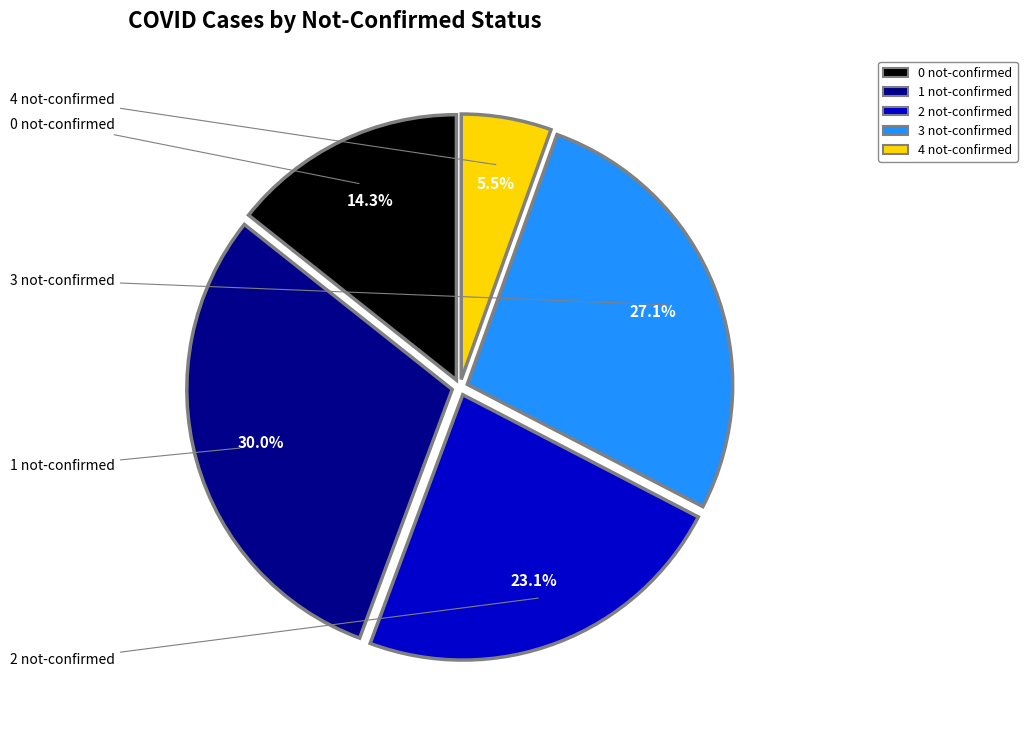

How many segments does this pie chart have?

5